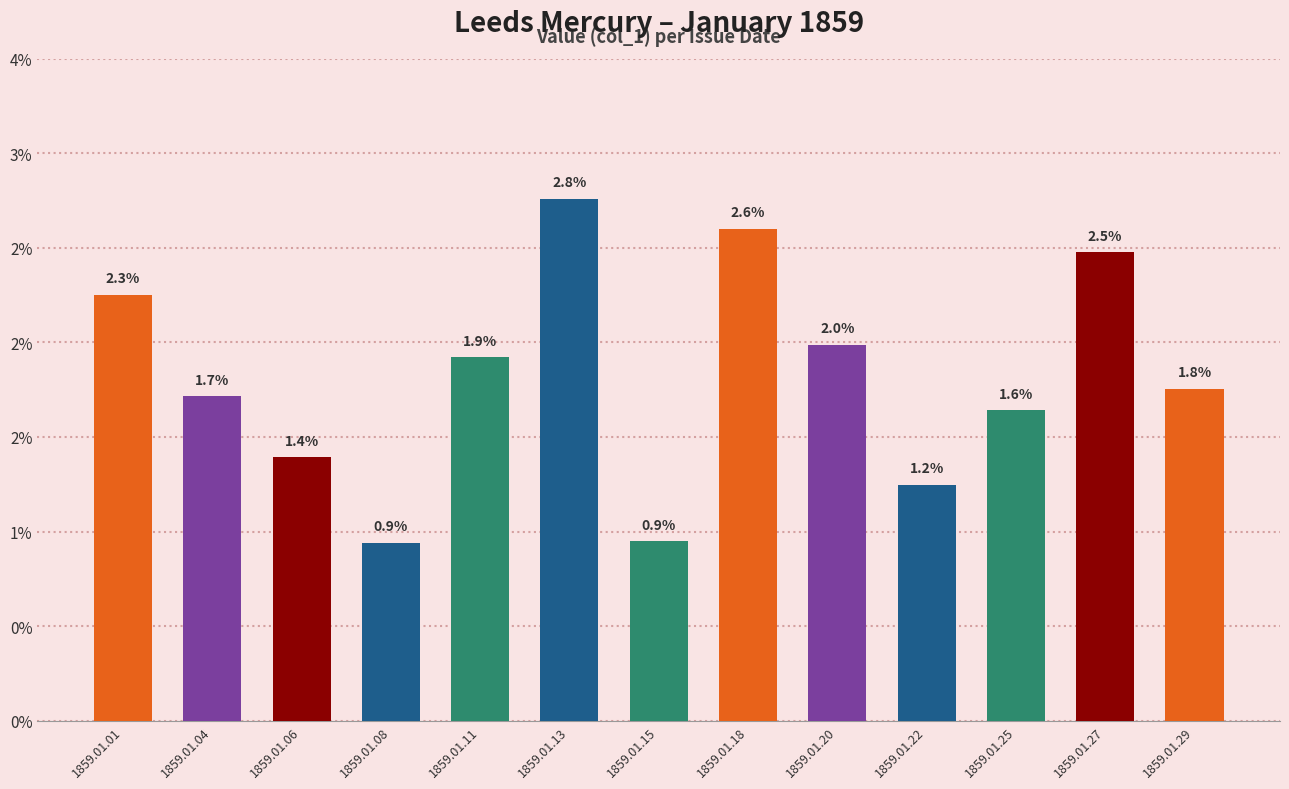

Rank the categories by value from lowest to highest.

1859.01.08, 1859.01.15, 1859.01.22, 1859.01.06, 1859.01.25, 1859.01.04, 1859.01.29, 1859.01.11, 1859.01.20, 1859.01.01, 1859.01.27, 1859.01.18, 1859.01.13